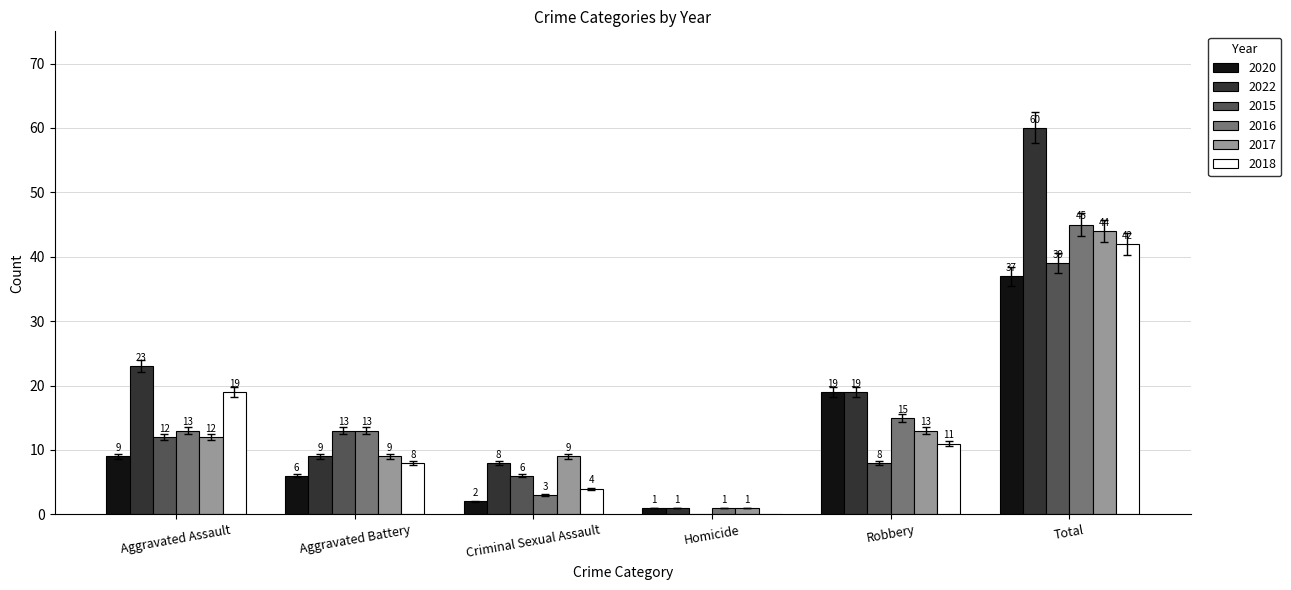

What is the sum of all 2020 values?

74